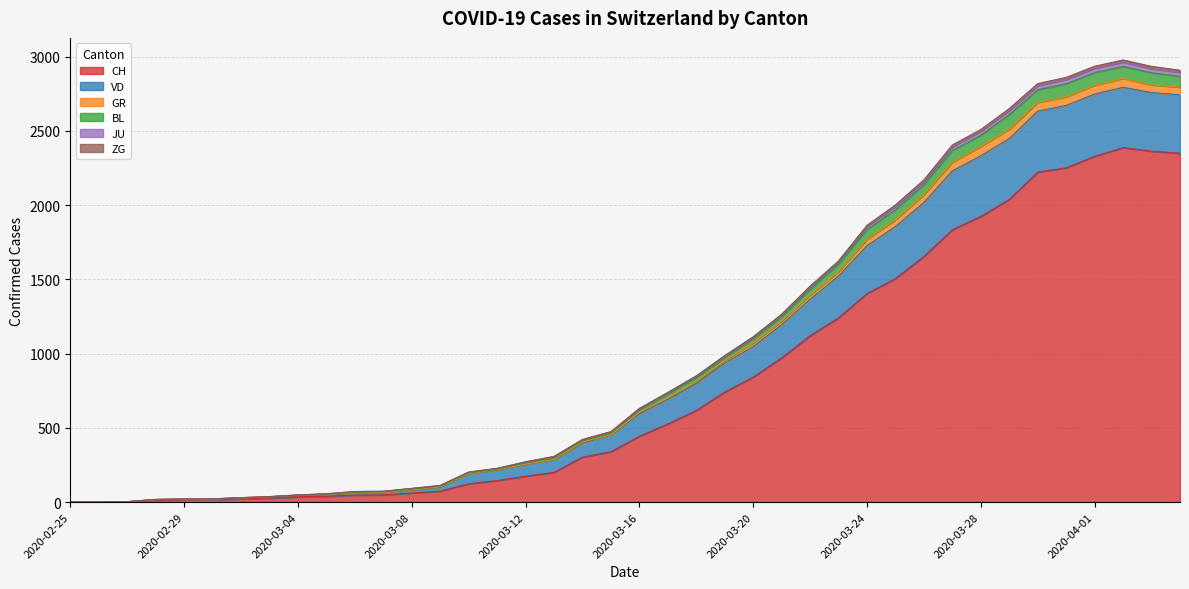

True or false: CH and BL intersect in this chart.

False